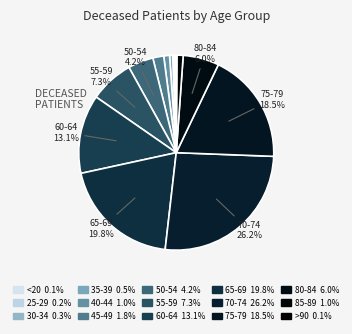

To the nearest percent, what is the difference between the largest and smallest slice percentages?

26%